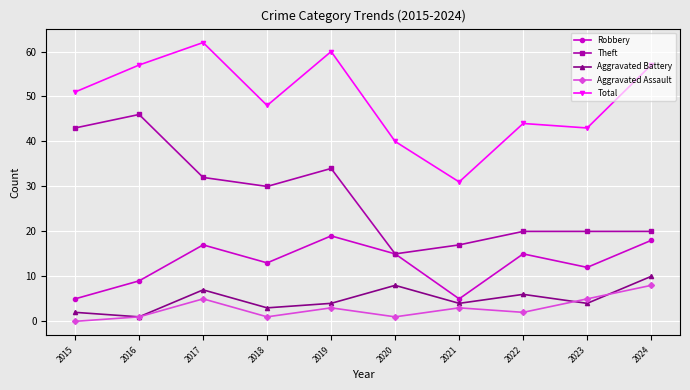

Rank the series by their maximum value, from highest to lowest.

Total, Theft, Robbery, Aggravated Battery, Aggravated Assault